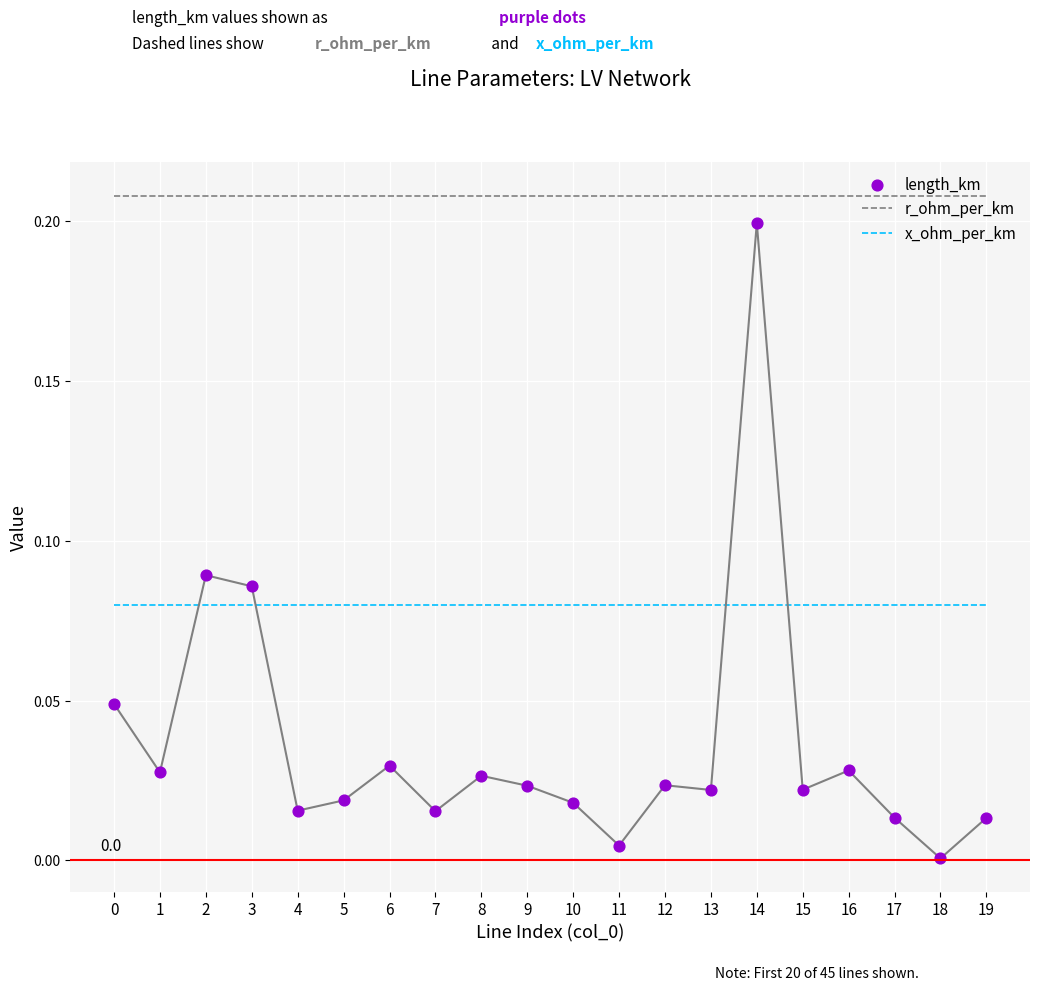

What are all the series names shown in the legend?

r_ohm_per_km, x_ohm_per_km, length_km